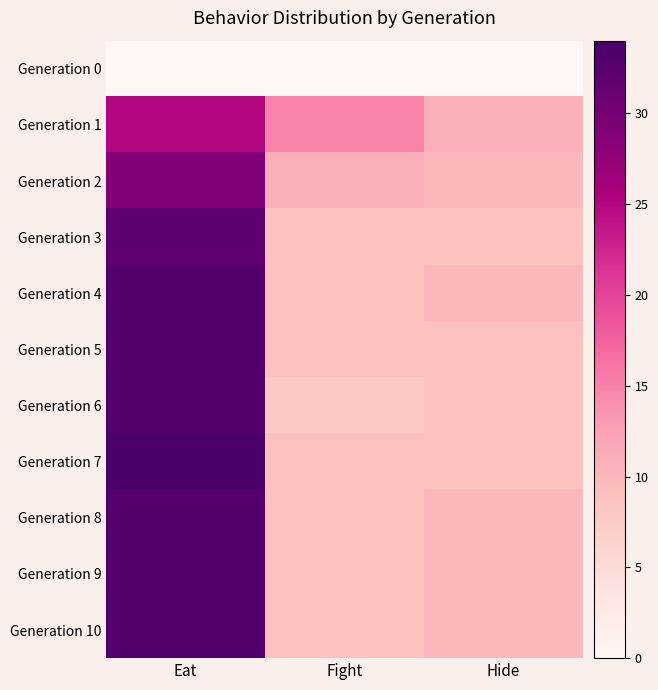

List the series in order of their peak value, lowest first.

Generation 0, Generation 1, Generation 2, Generation 3, Generation 4, Generation 5, Generation 6, Generation 8, Generation 9, Generation 10, Generation 7